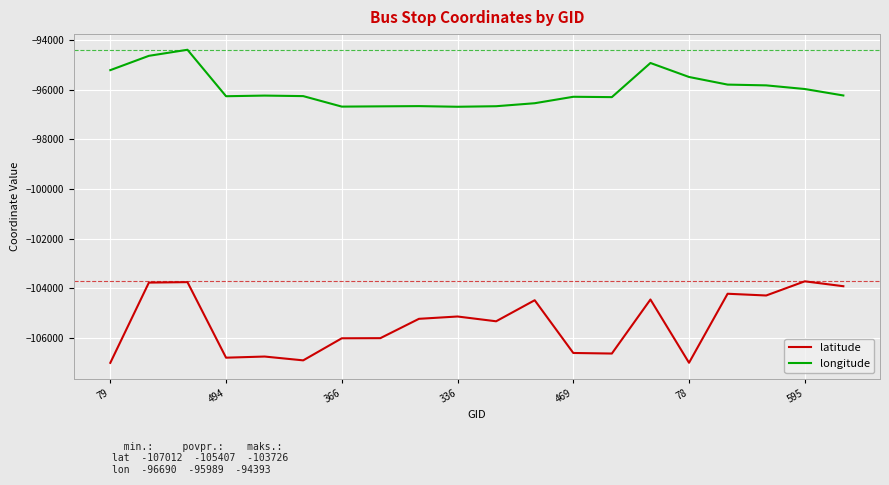

List the series in order of their overall mean, highest first.

longitude, latitude